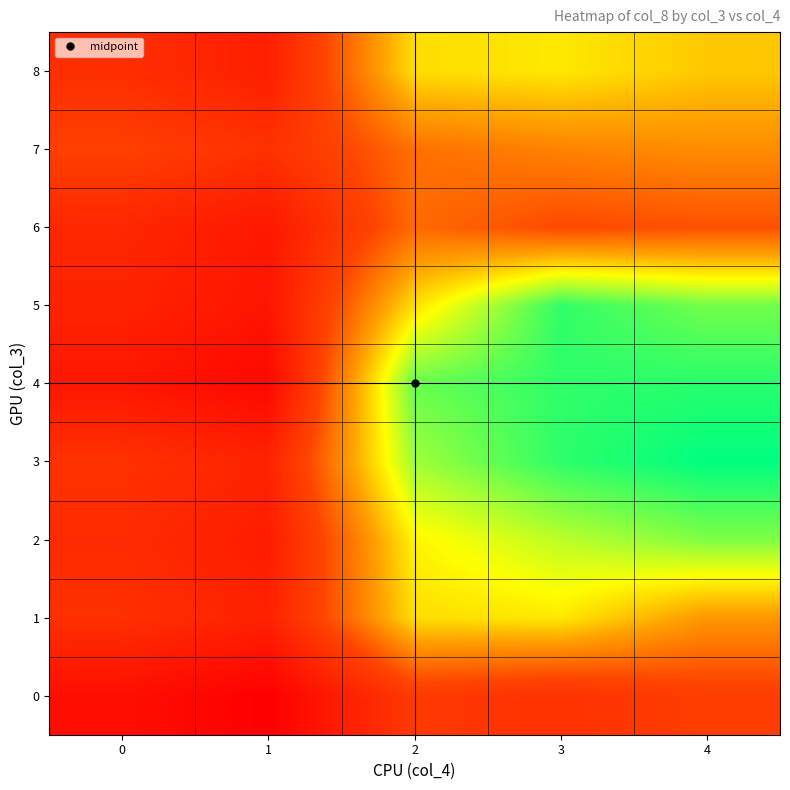

What is the total value across all series at 4?

111.5